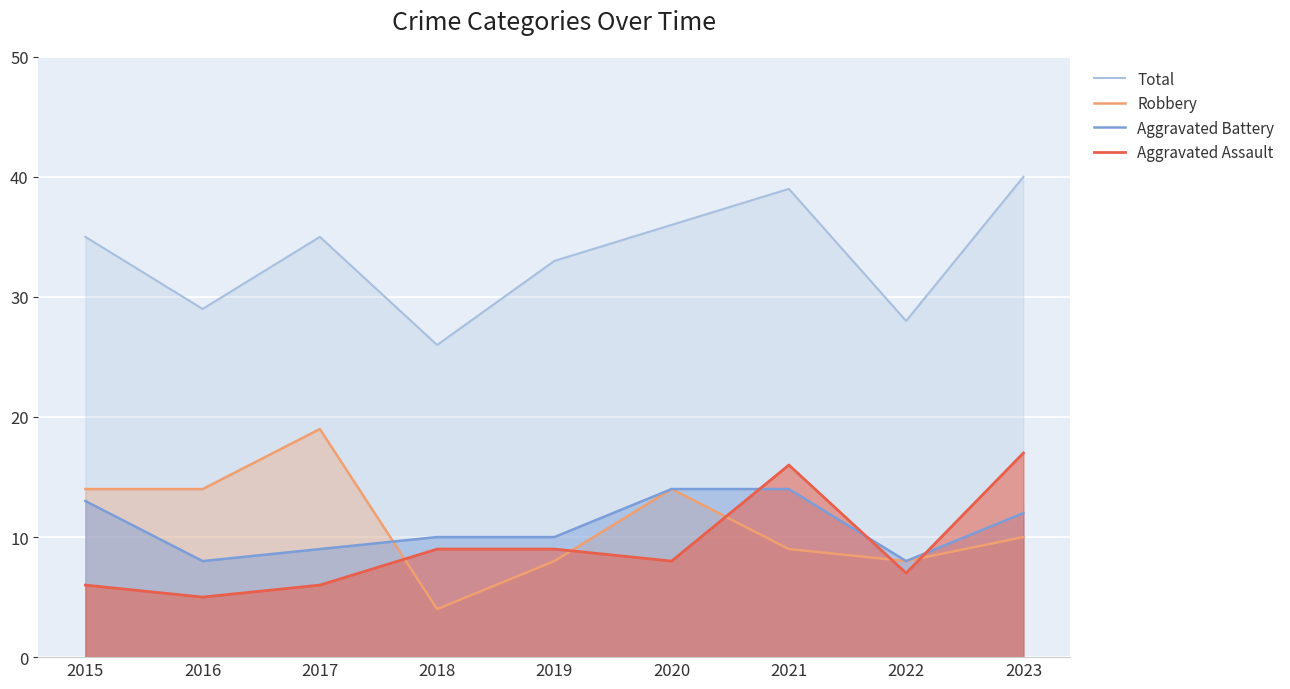

True or false: Aggravated Battery has a value of 8 at 2016.

True